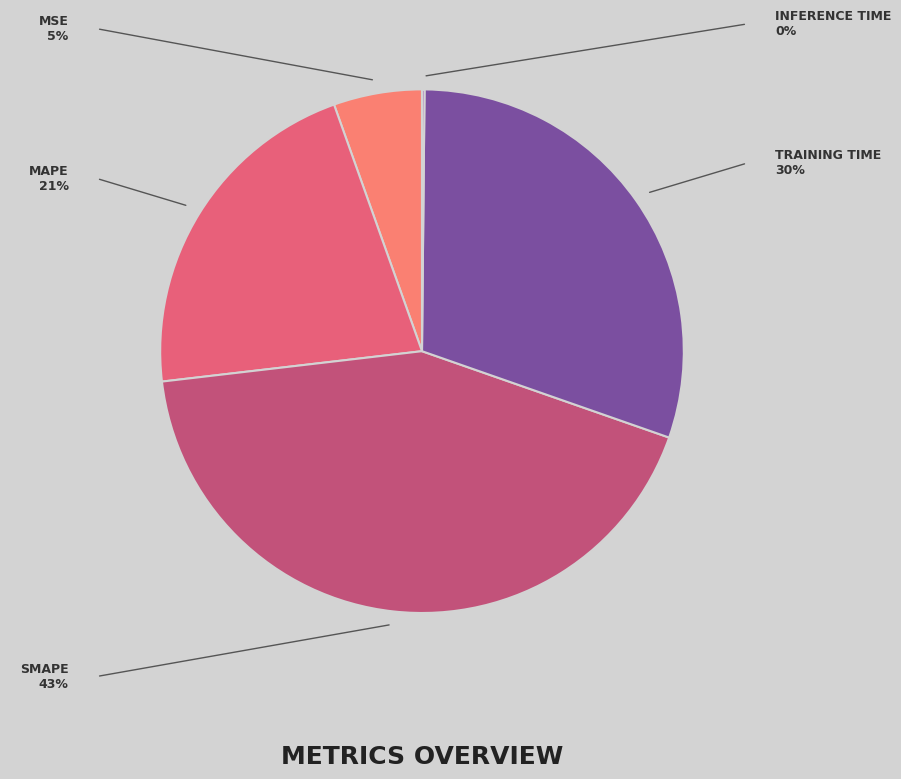

Rank the categories by value from highest to lowest.

SMAPE, Training Time, MAPE, MSE, Inference Time